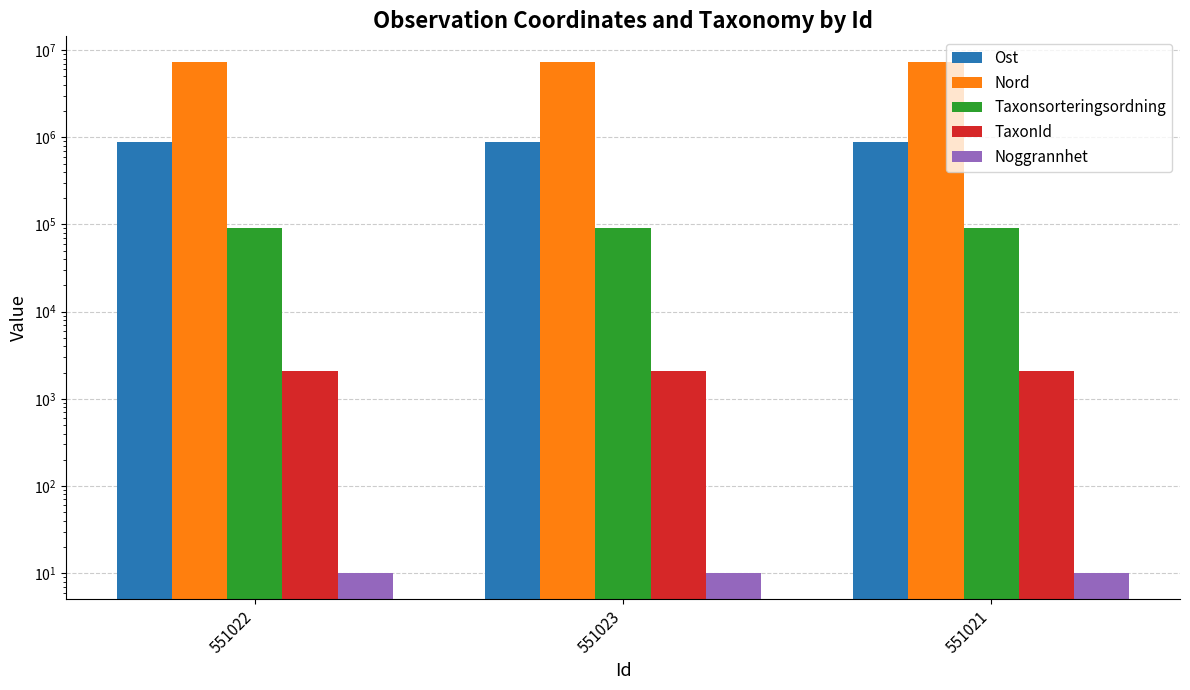

How many bars are there in total?

15